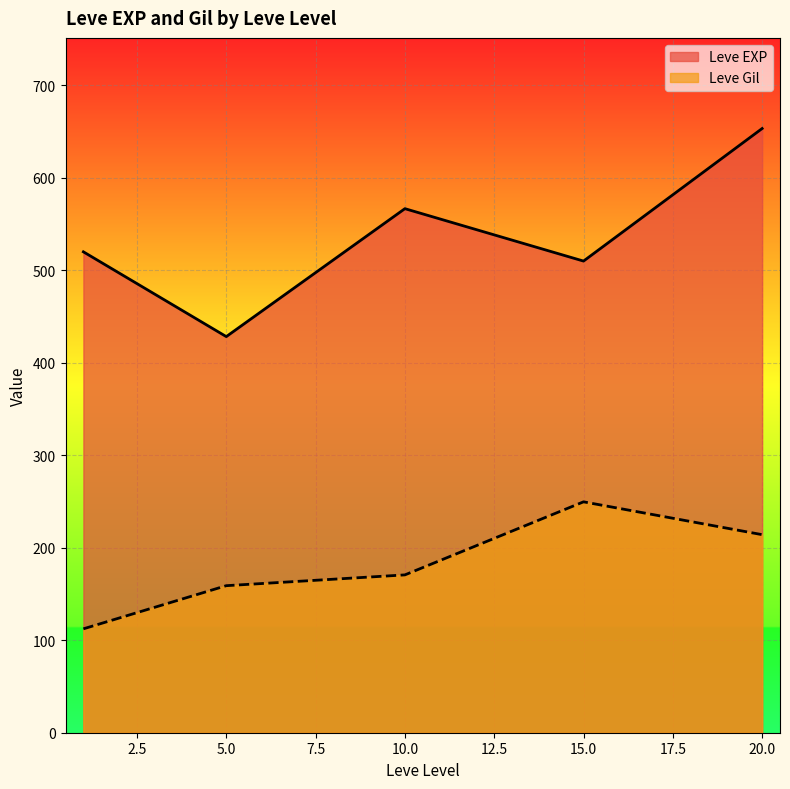

At 5.0, list the series in order from largest to smallest.

Leve EXP, Leve Gil